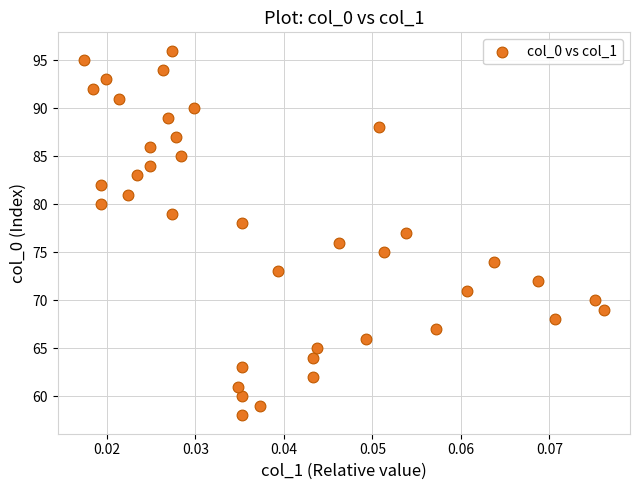

What is the range of Y values (max minus min)?

38